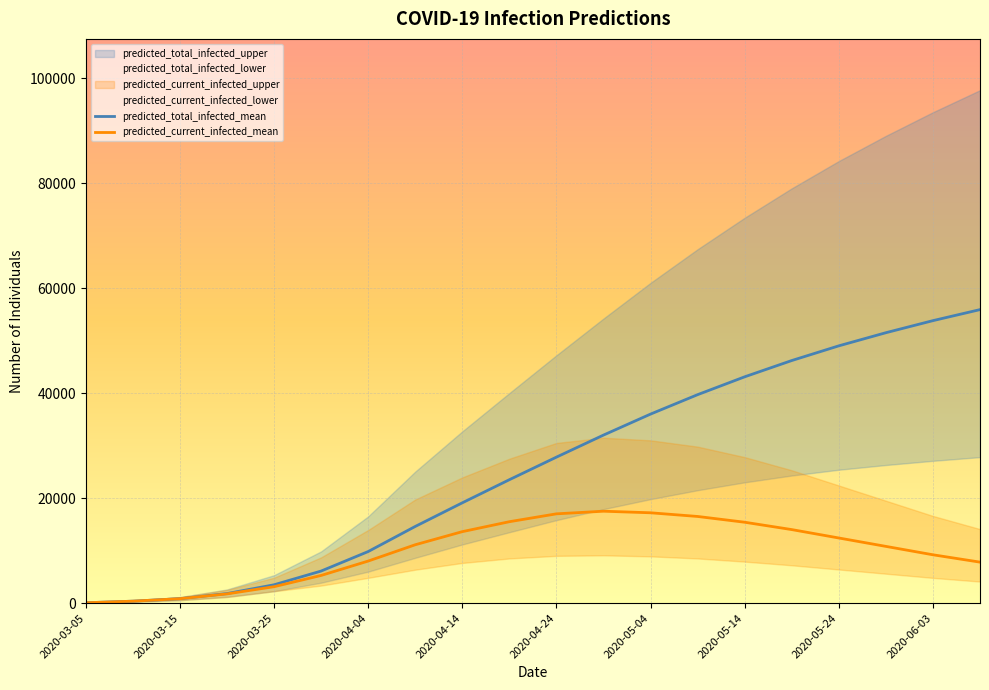

What is the difference between the maximum and minimum values in the predicted_current_infected_mean series?

17439